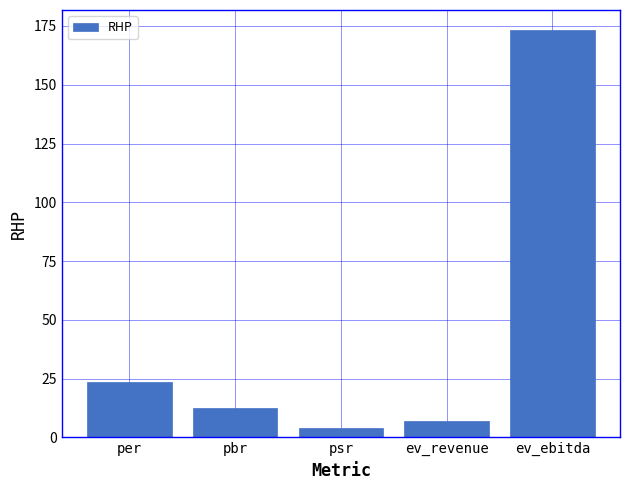

The chart shows a value of 23.4 at per. True or false?

True